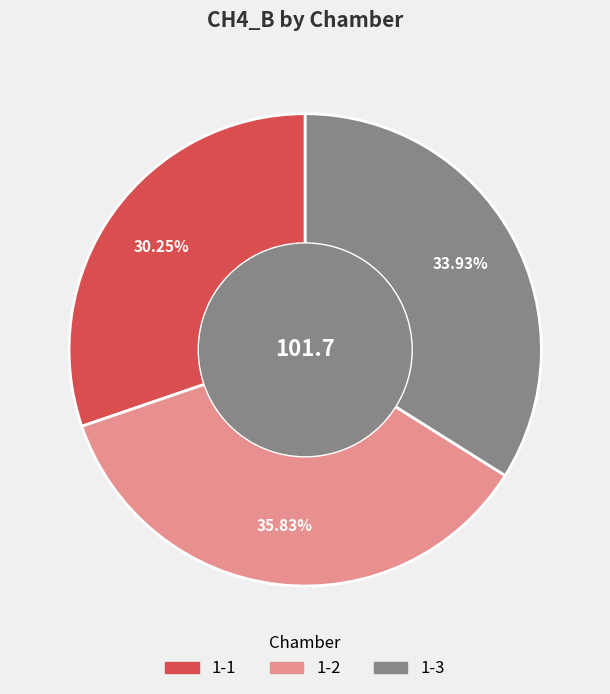

How many slices are in this pie chart?

3